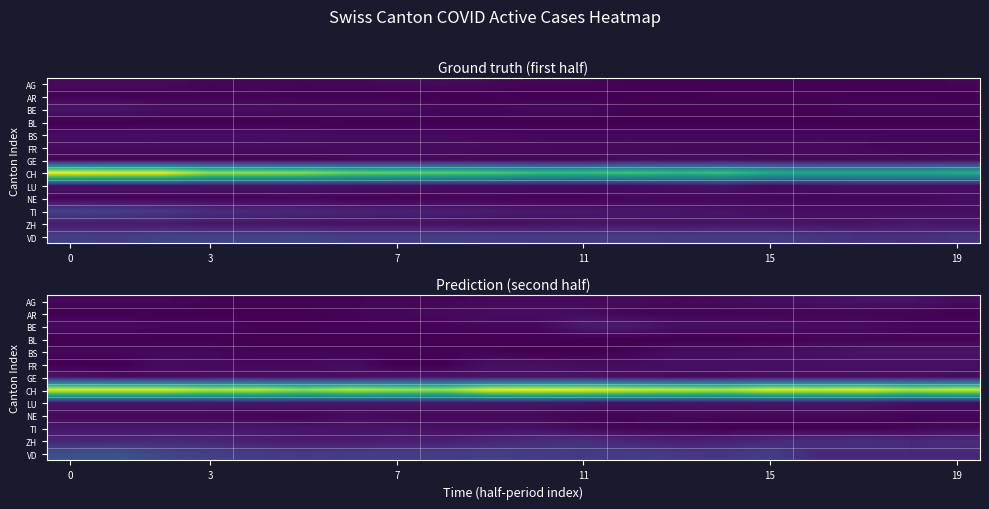

Which series has the largest range (max minus min)?

CH